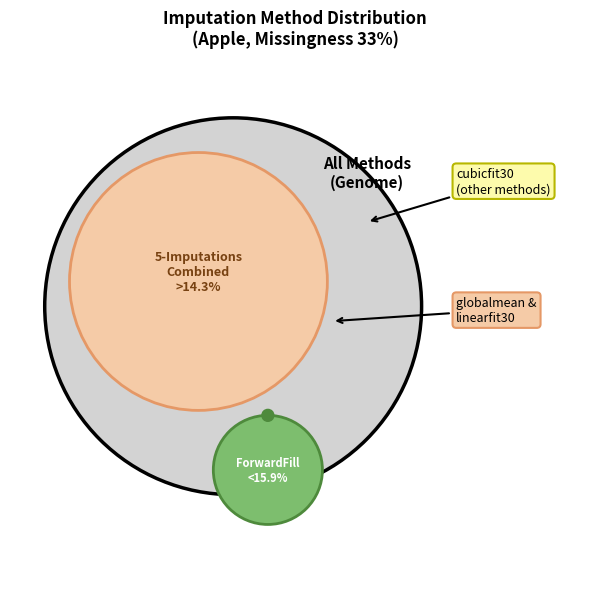

Is there a majority slice in this chart?

No